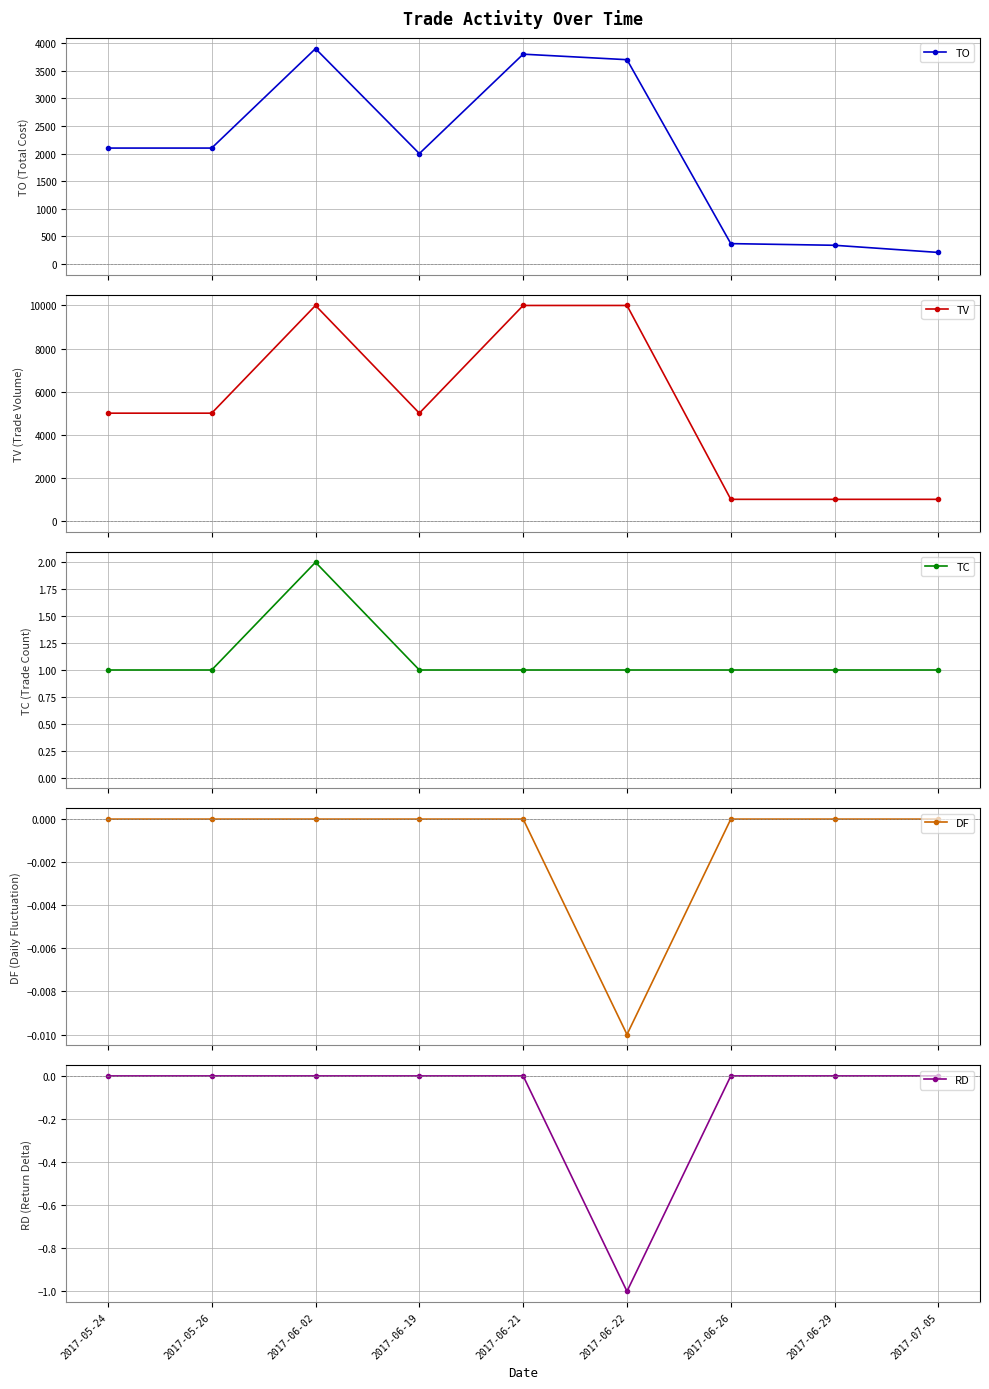

What is the total value across all series at 2017-05-26?

7101.0